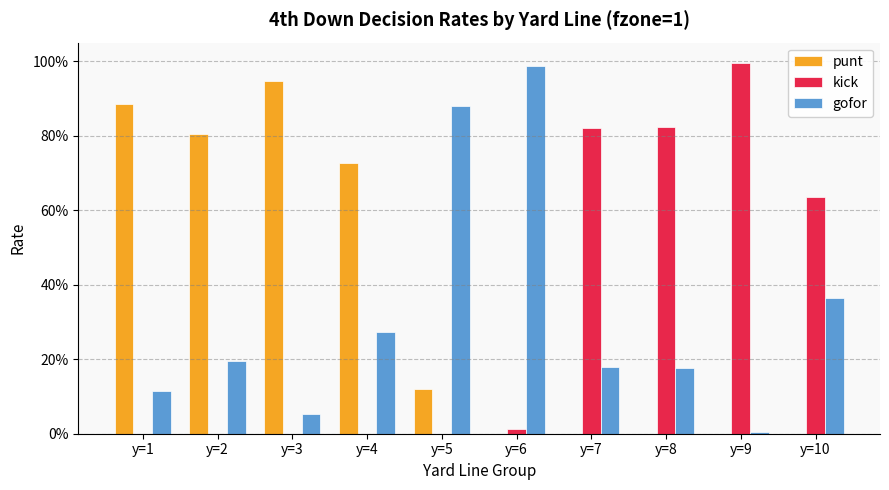

Reading left to right, extract all data points from this chart.

punt: y=1=0.9	y=2=0.8	y=3=0.9	y=4=0.7	y=5=0.1	y=6=0.0	y=7=0.0	y=8=0.0	y=9=0.0	y=10=0.0
kick: y=1=0.0	y=2=0.0	y=3=0.0	y=4=0.0	y=5=0.0	y=6=0.0	y=7=0.8	y=8=0.8	y=9=1.0	y=10=0.6
gofor: y=1=0.1	y=2=0.2	y=3=0.1	y=4=0.3	y=5=0.9	y=6=1.0	y=7=0.2	y=8=0.2	y=9=0.0	y=10=0.4